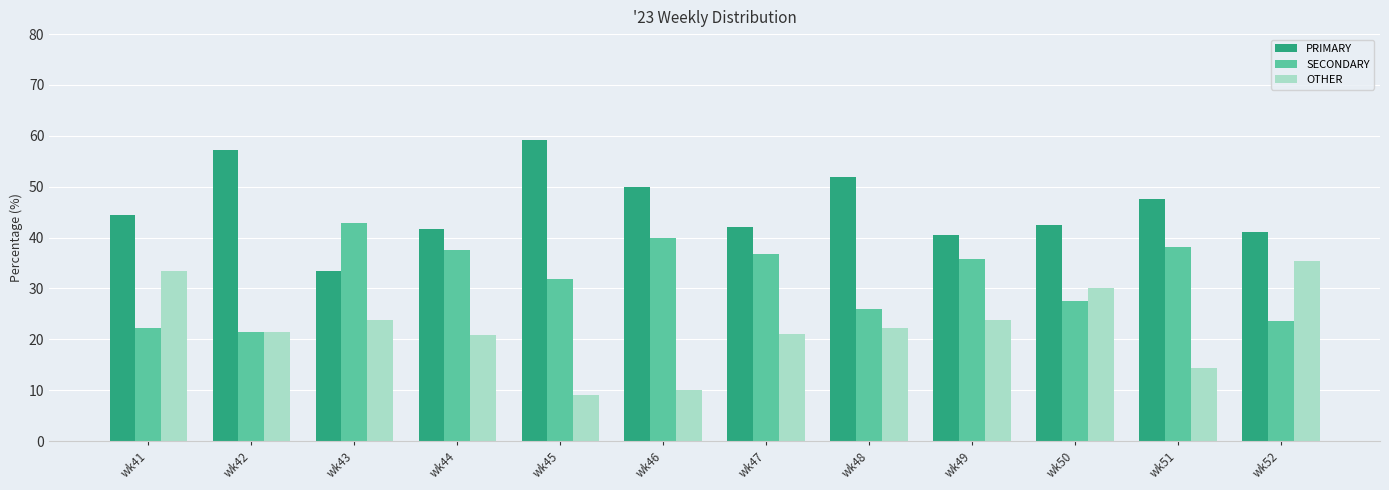

The value of OTHER at wk52 is 35.3. True or false?

True